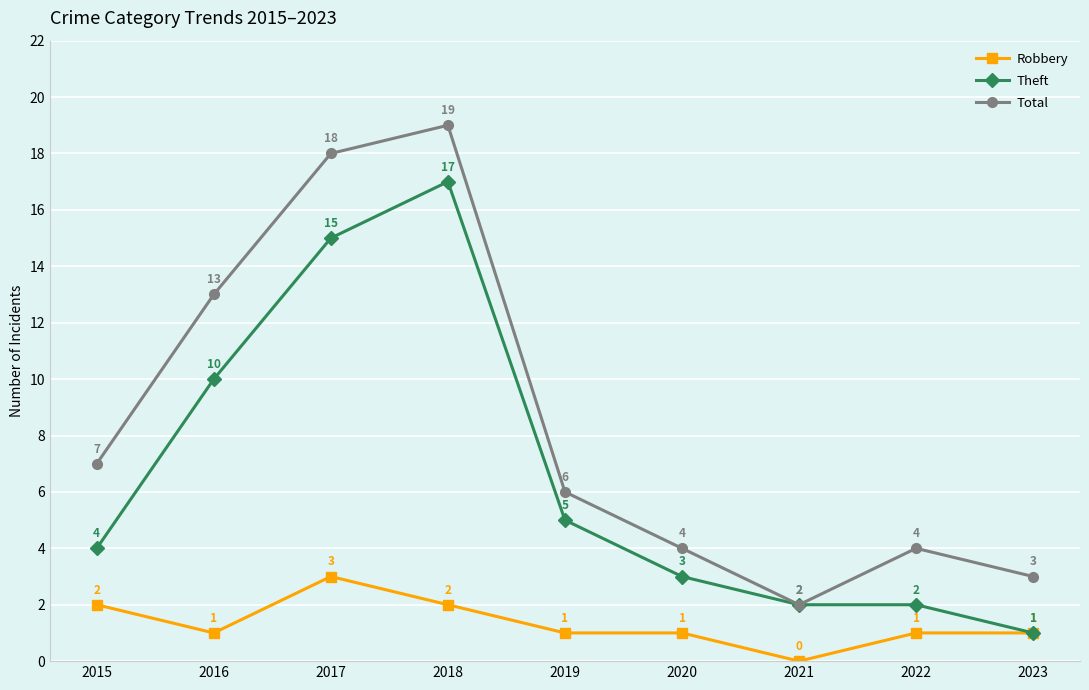

Which series has the largest range (max minus min)?

Total